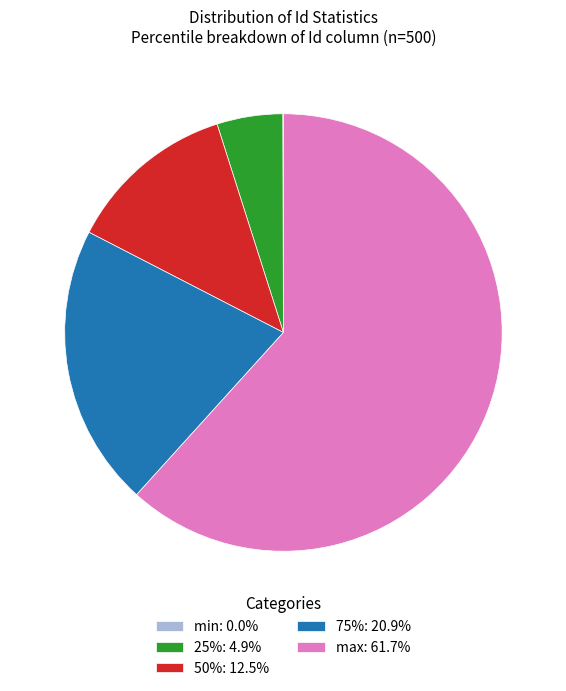

Which category accounts for the majority?

max